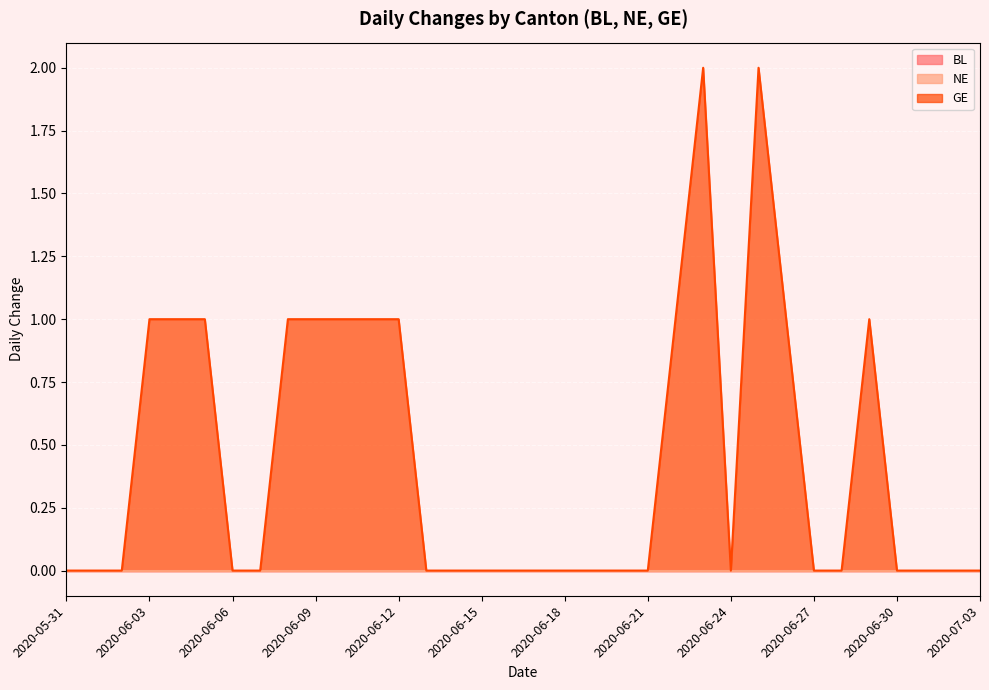

At how many categories does at least one series exceed 0?

13